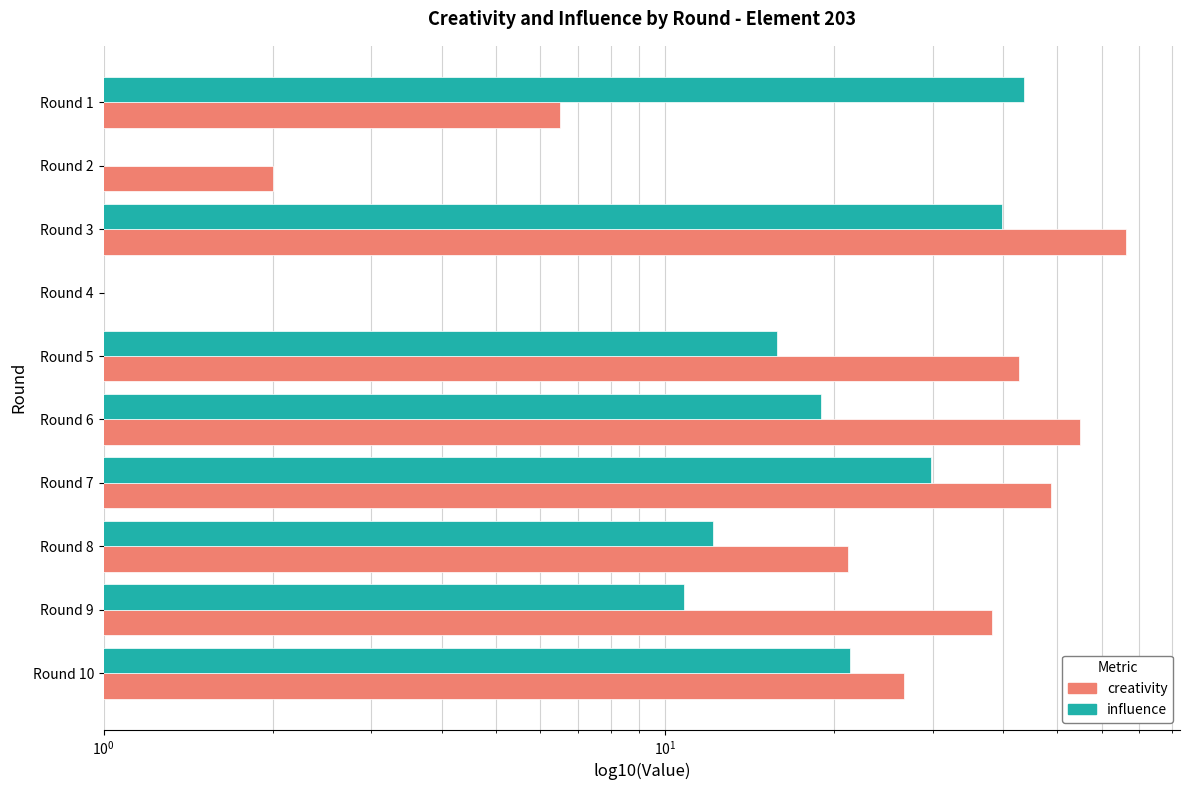

At Round 6, list the series in order from largest to smallest.

creativity, influence